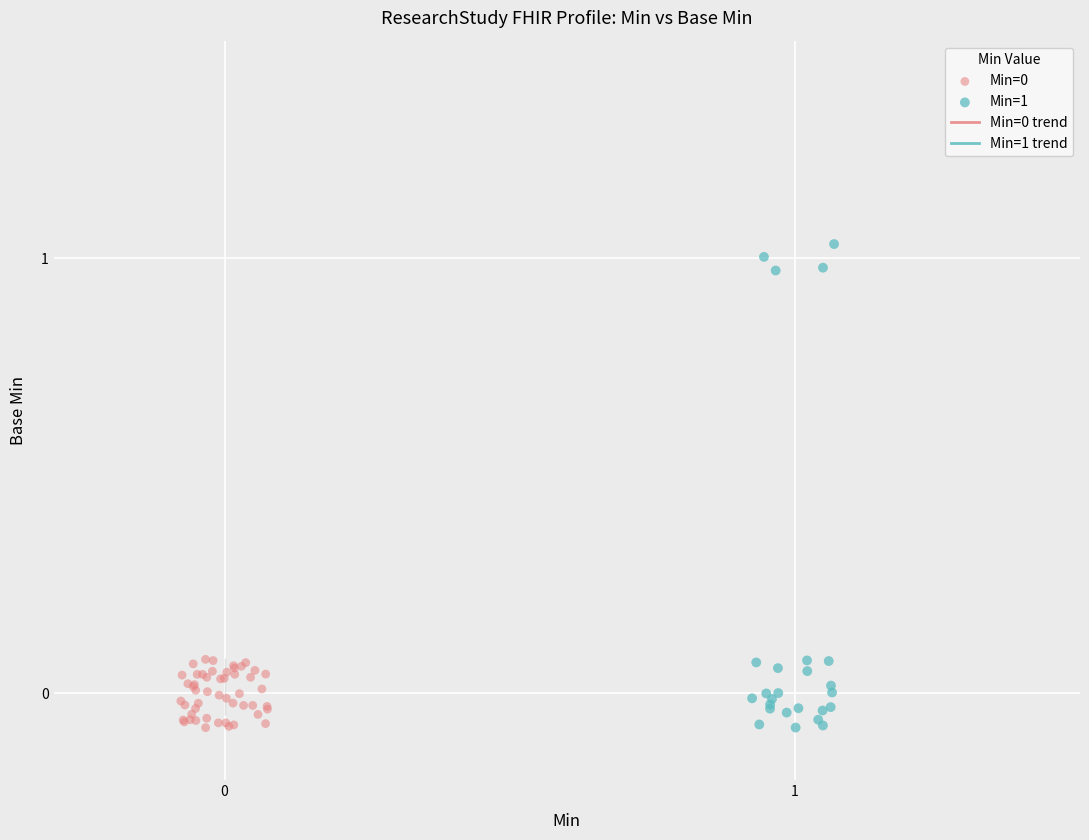

Which series has the largest Y range (max minus min)?

Min=1